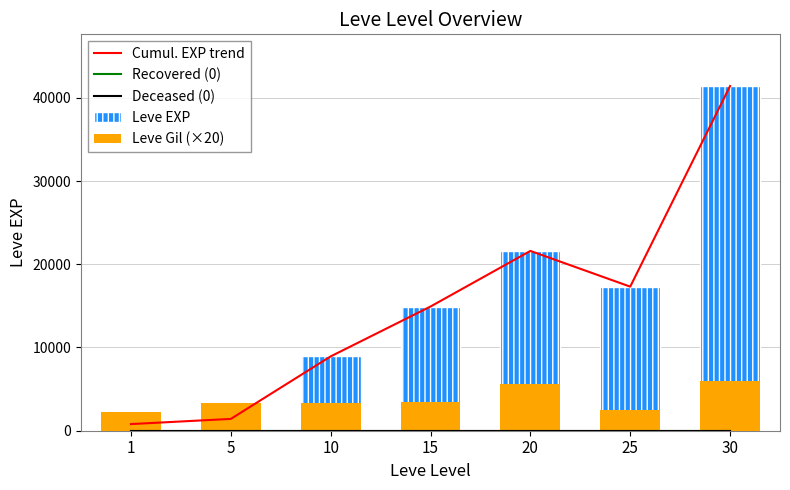

How many data points does each series have?

7